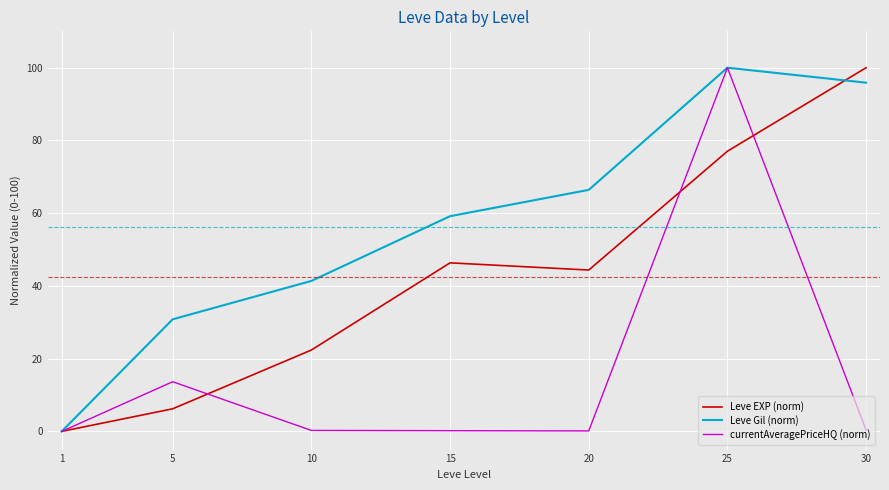

True or false: Leve EXP (norm) has a value of 0.0 at 1.

True